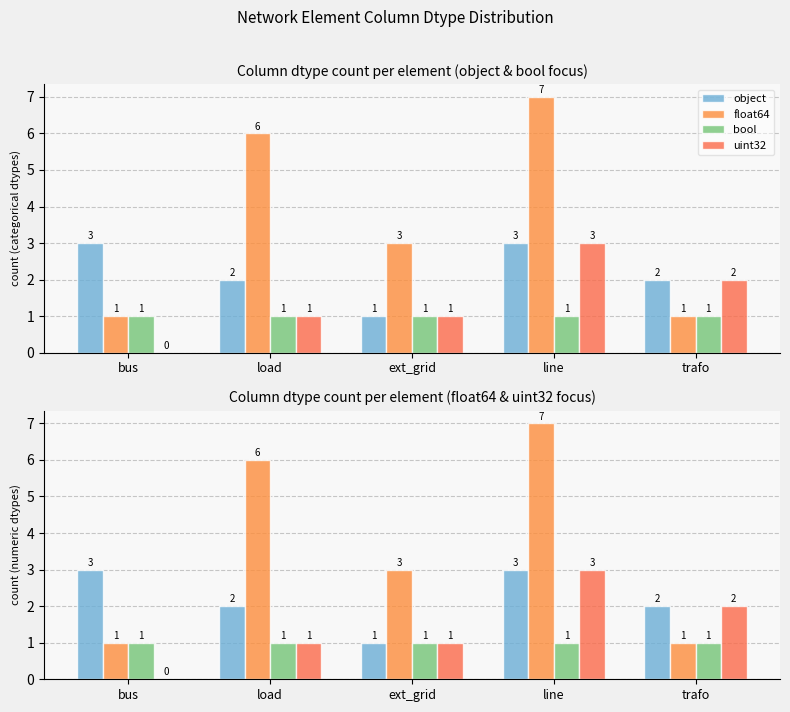

At which label is object closest to 2?

load